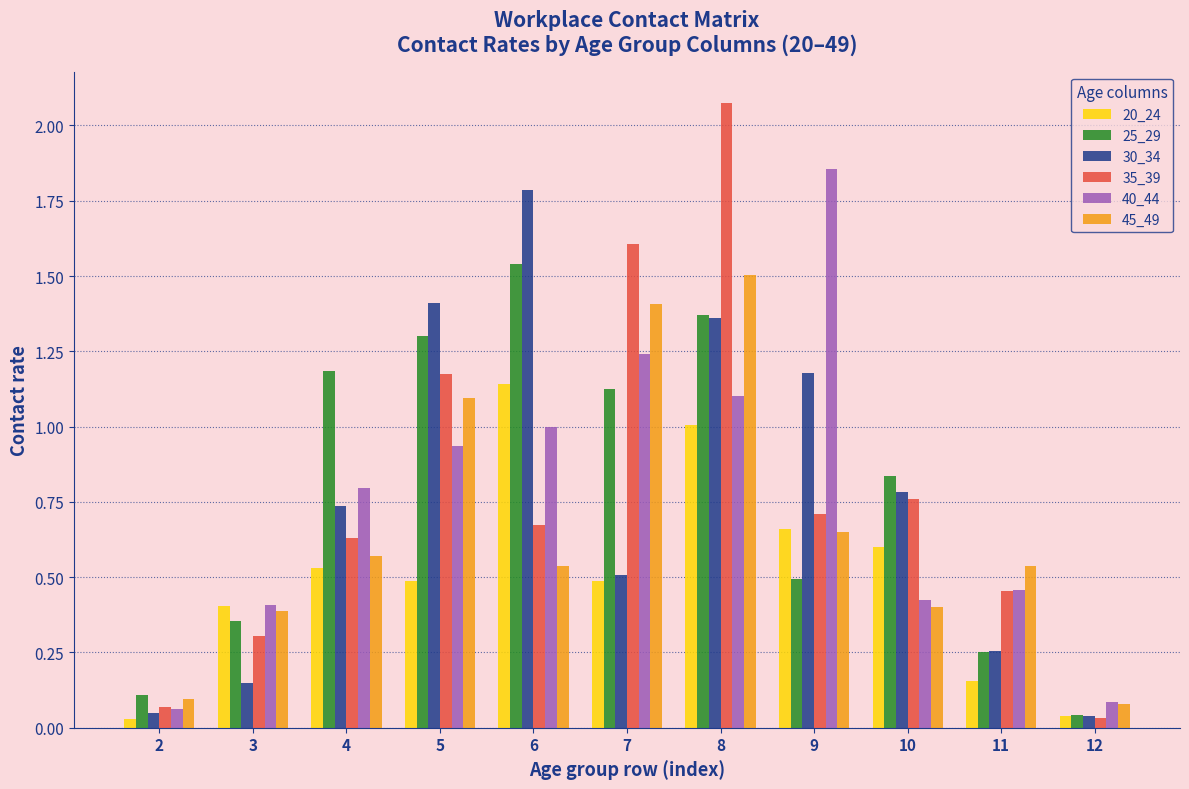

What is the sum of all 40_44 values?

8.4